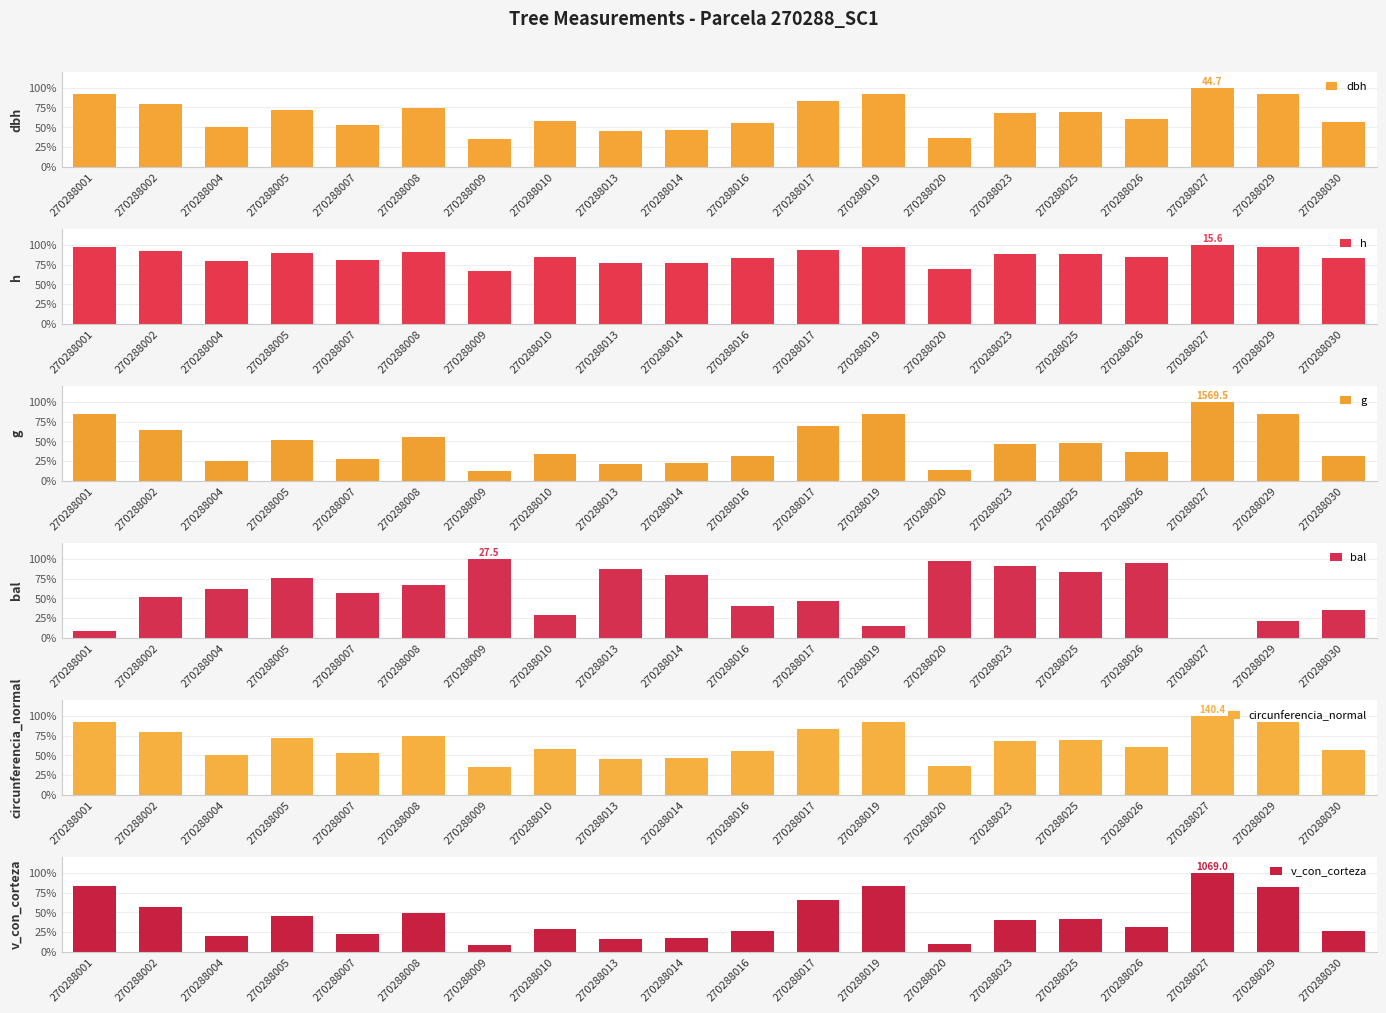

True or false: h has a value of 124.8 at 270288005.

False